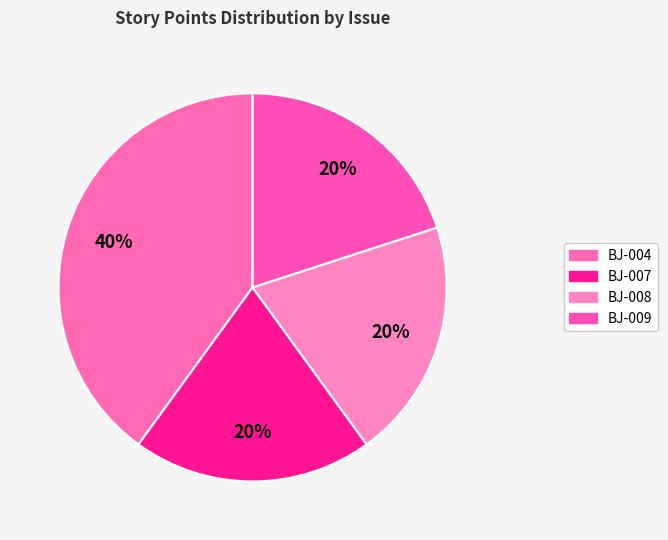

To the nearest percent, what is the average slice percentage?

25%